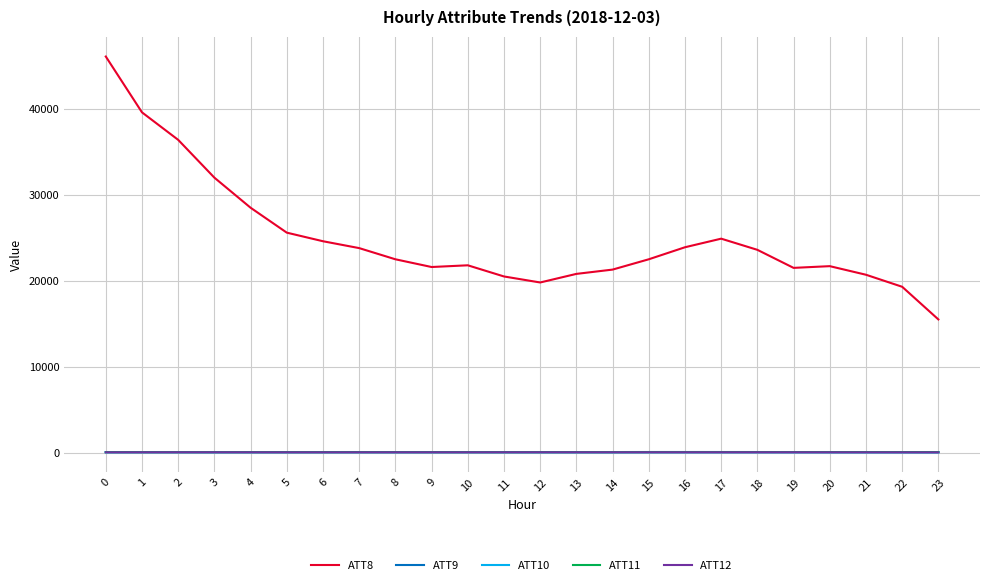

What is the greatest value displayed?

46100.0